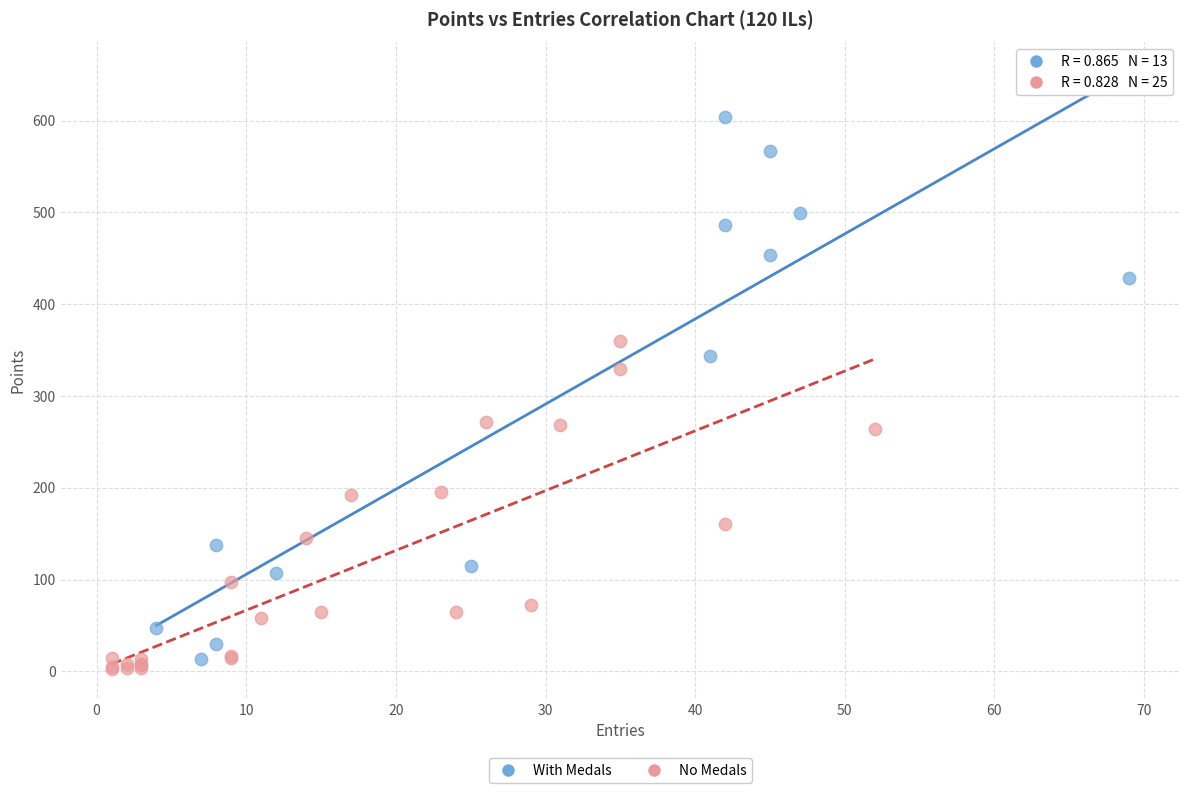

Which series has the largest Y range (max minus min)?

With Medals